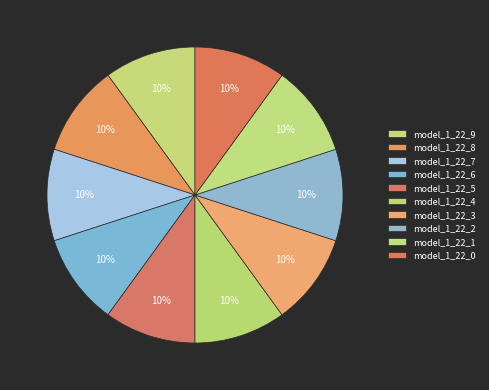

Is model_1_22_9 the majority of the pie?

No